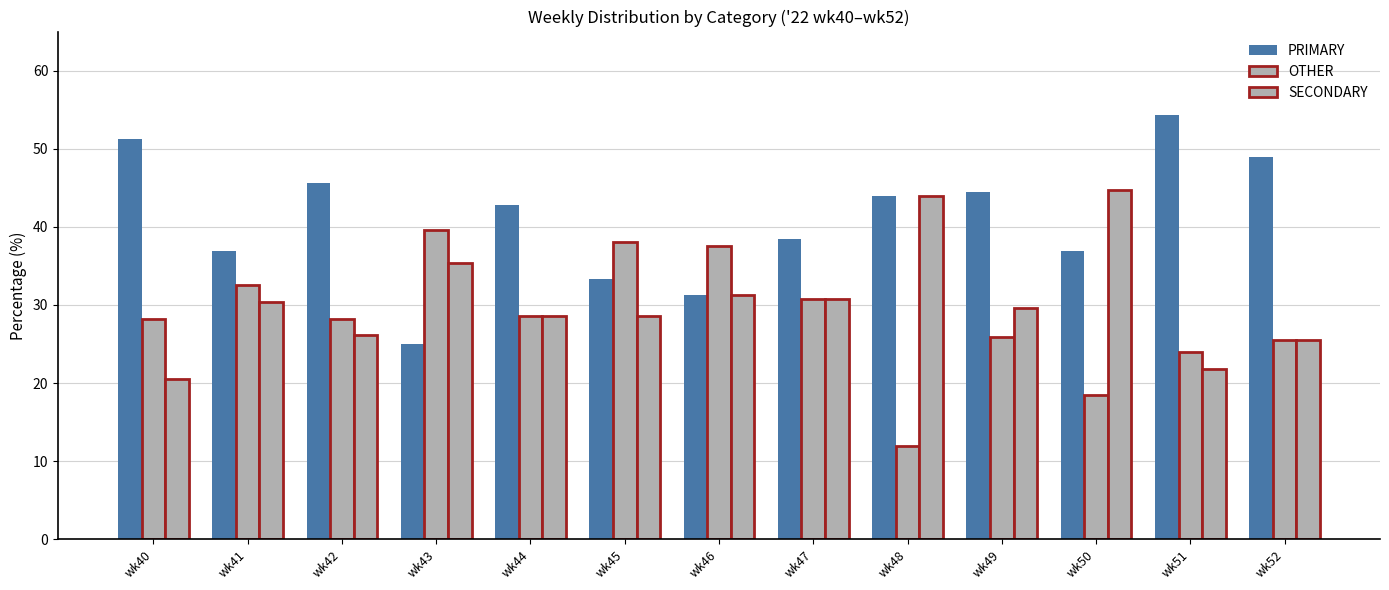

At which category is the sum across all series the highest?

wk41